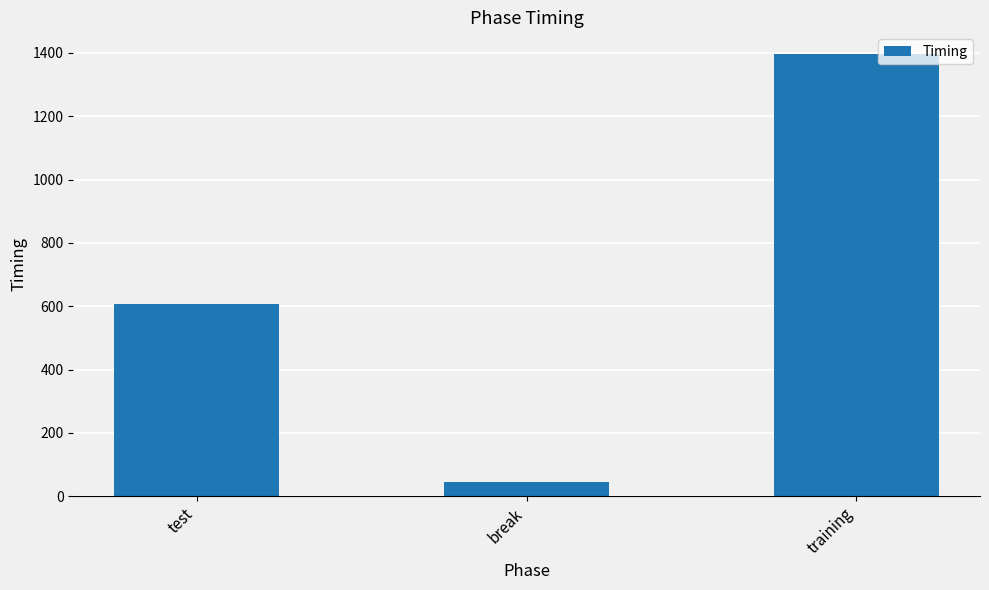

Reading left to right, transcribe all the data shown in this chart.

test=607.2	break=45.4	training=1395.1